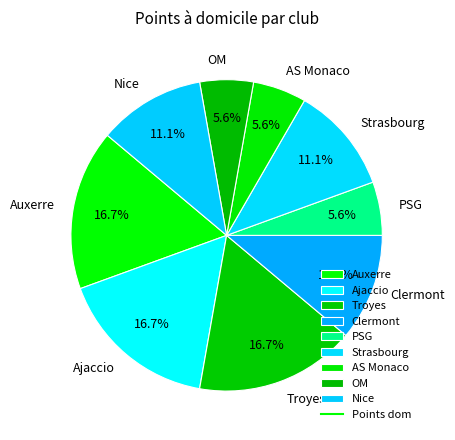

What percentage is the Auxerre slice, to the nearest percent?

17%